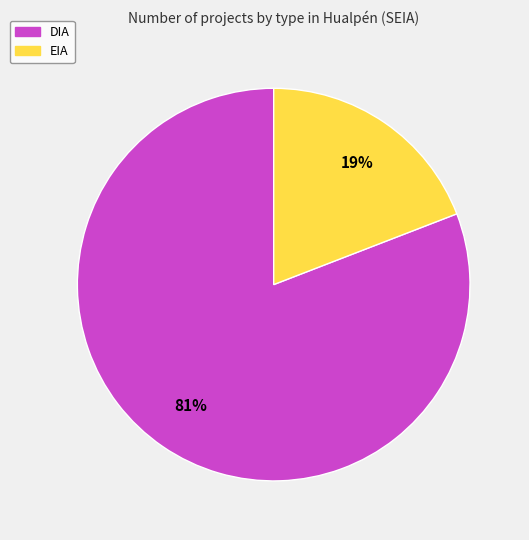

Is there any slice that represents more than half of the pie?

Yes